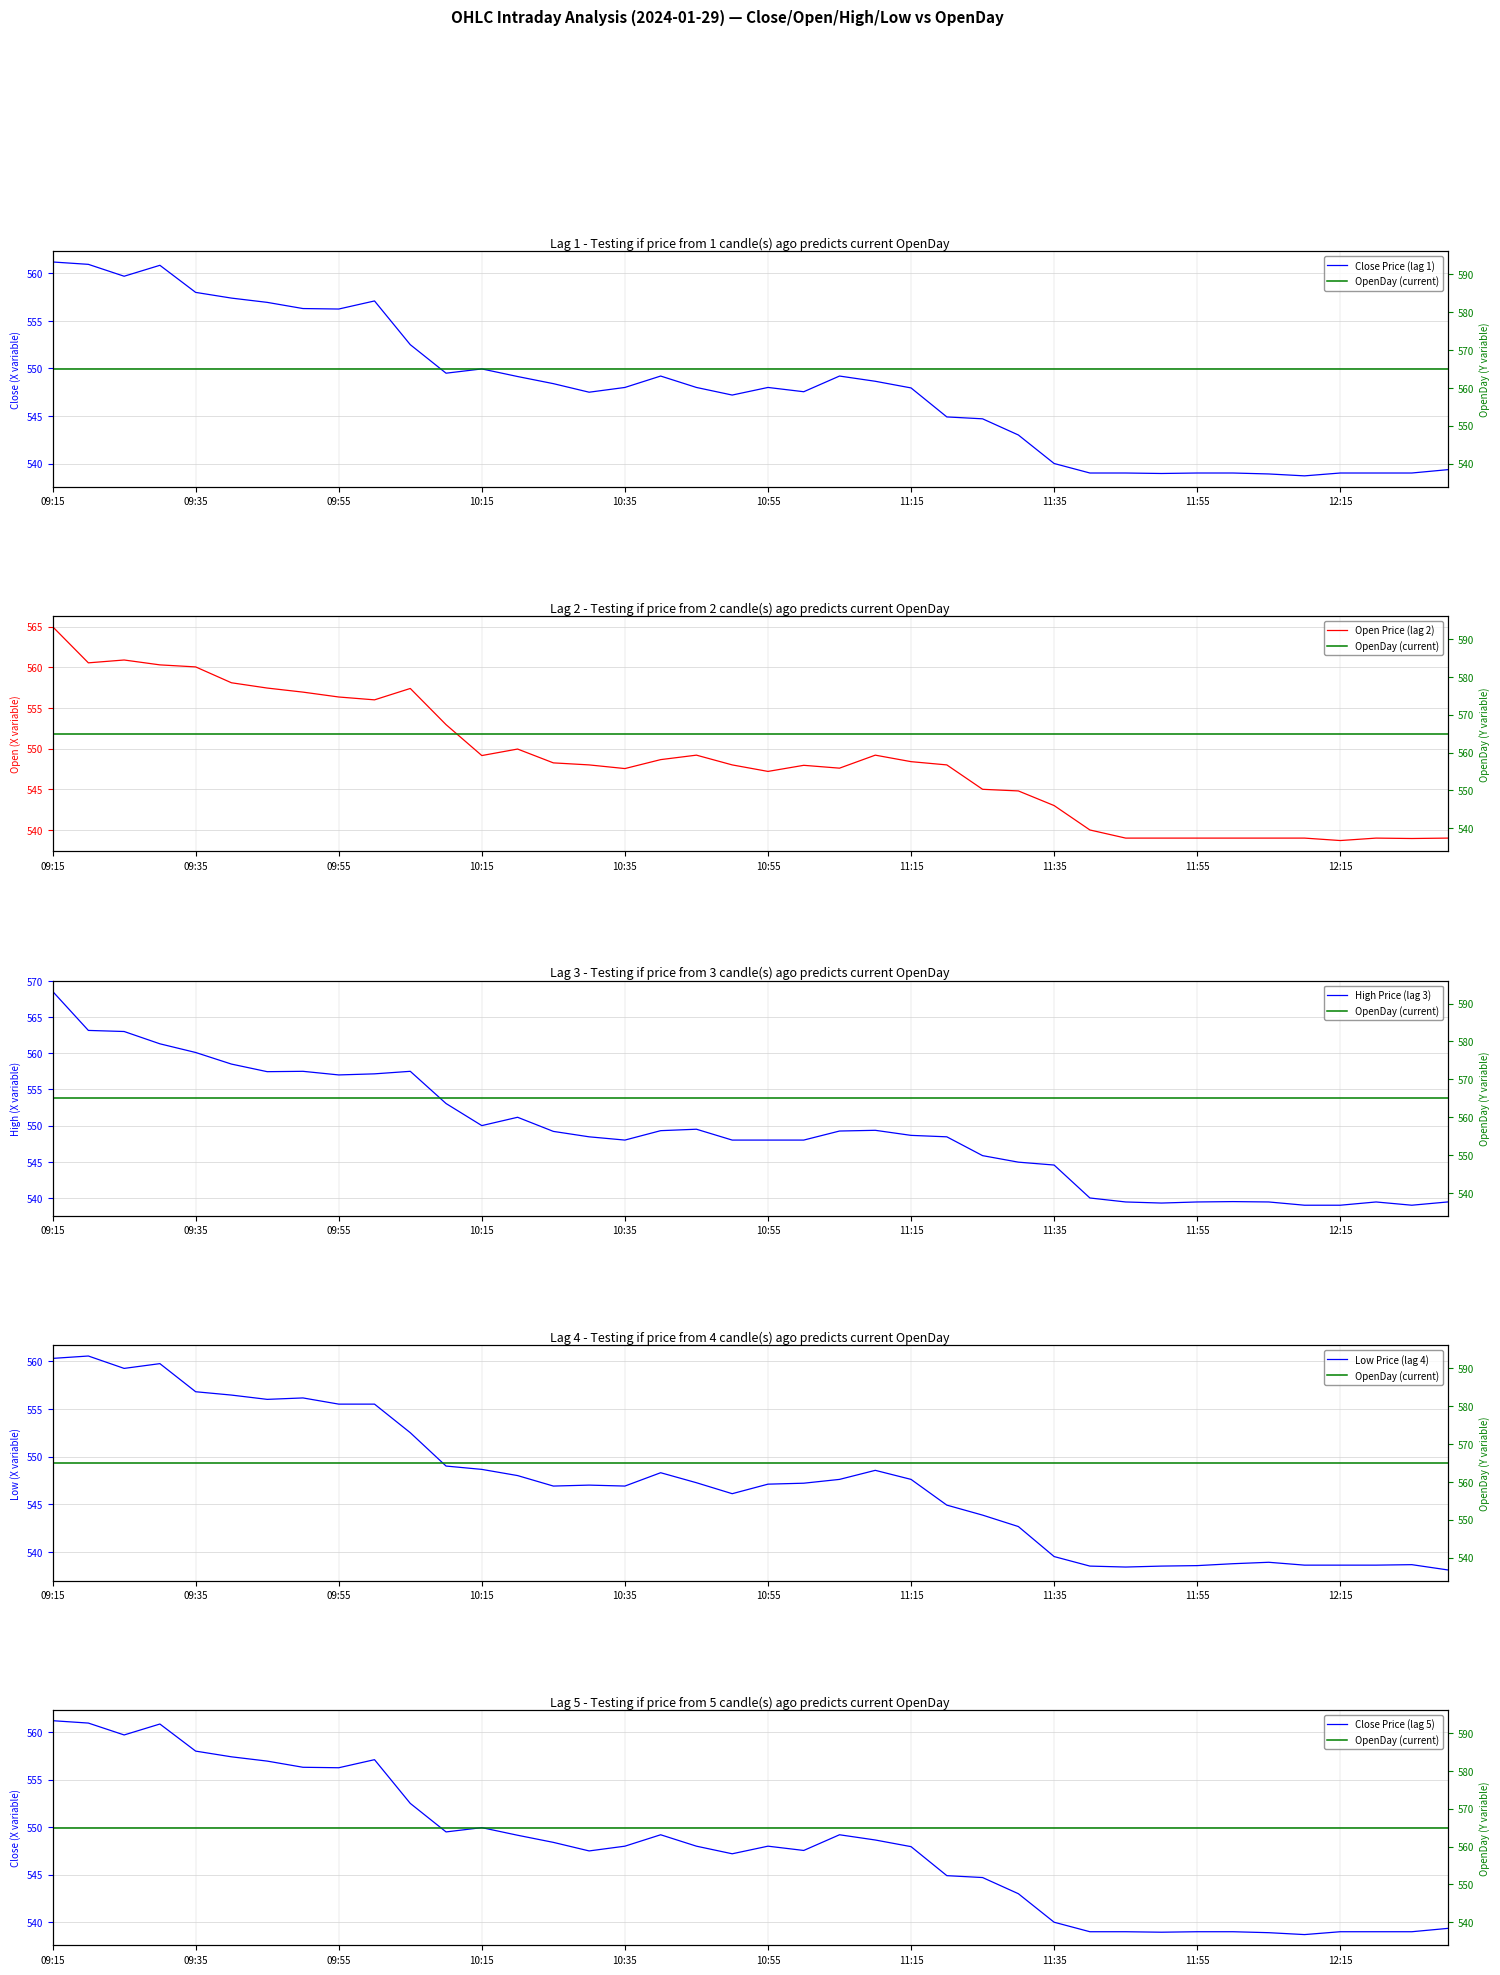

How many data points in Close Price (lag 1) are above 548?

18